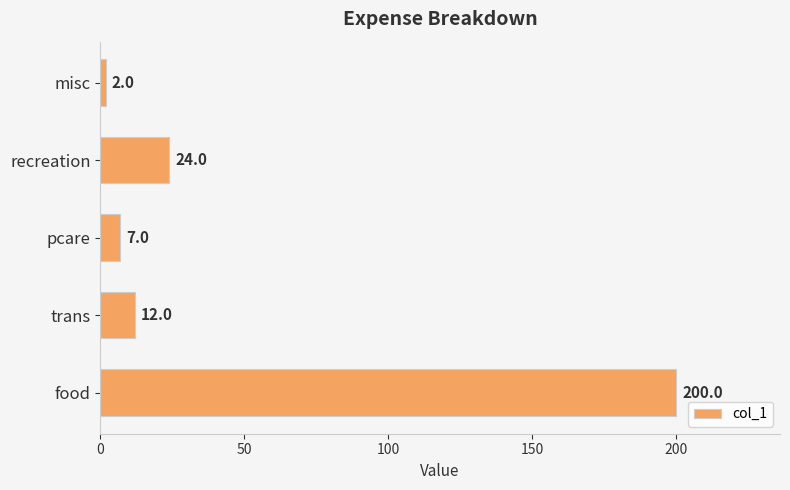

Reading top to bottom, transcribe all the data shown in this chart.

misc=2	recreation=24	pcare=7	trans=12	food=200